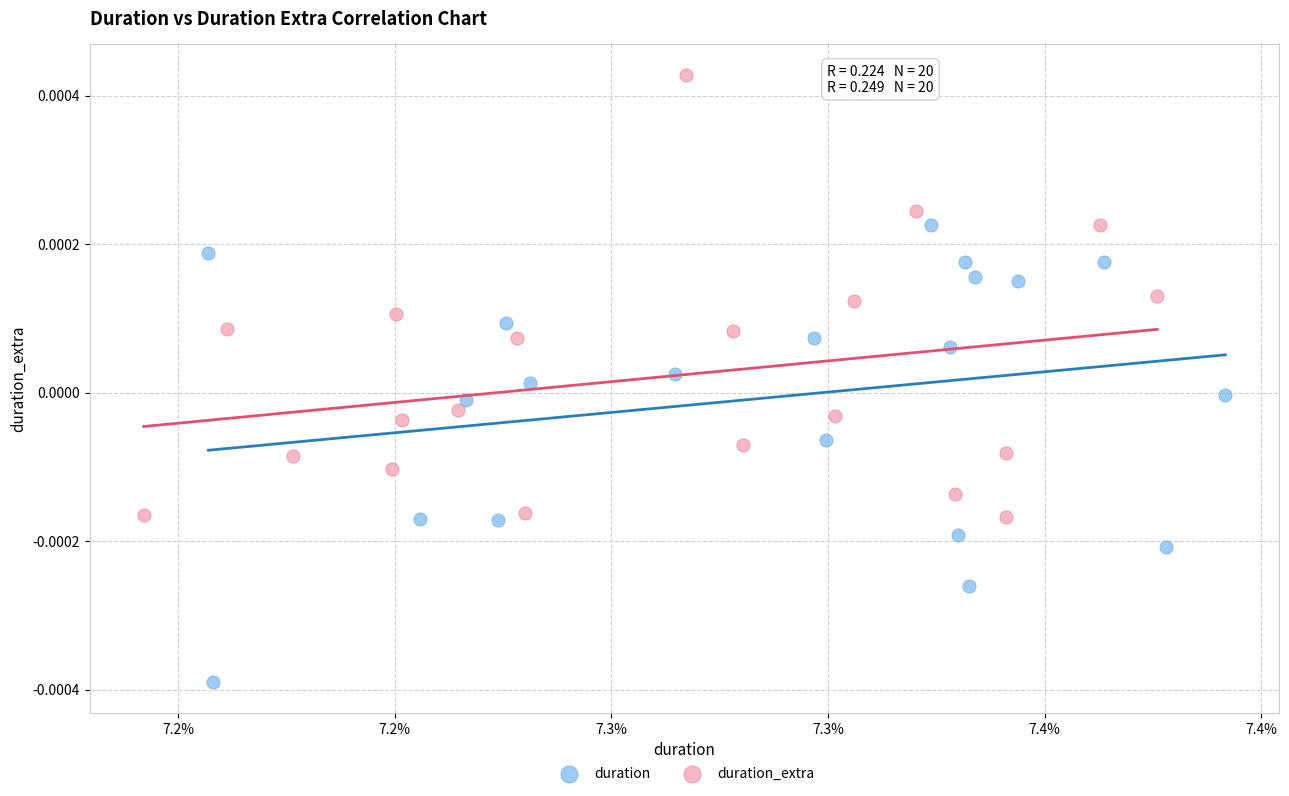

Which series has the largest Y range (max minus min)?

duration